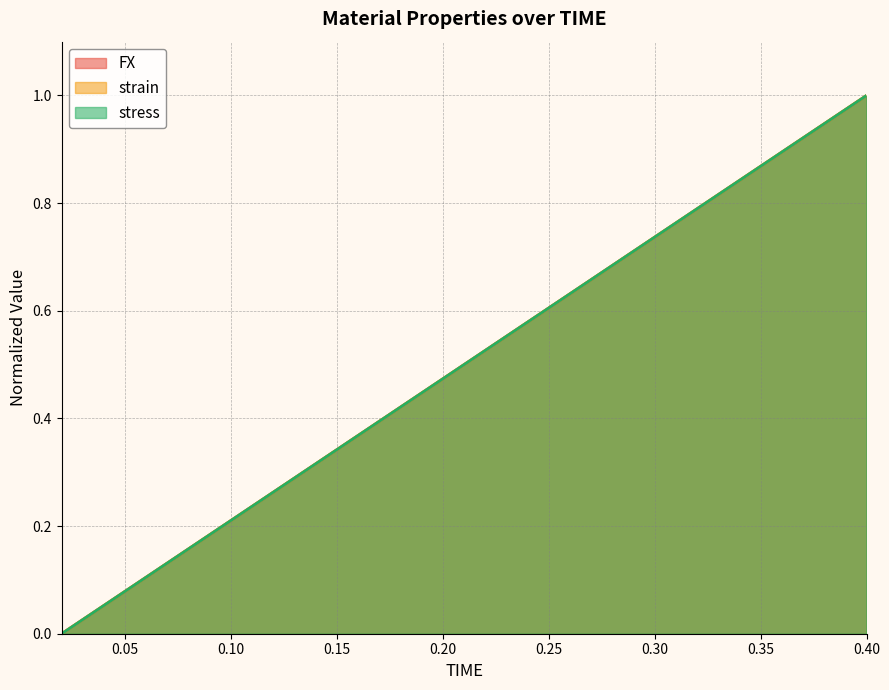

Is the value of strain at 0.06 greater than the value of stress at 0.06?

No